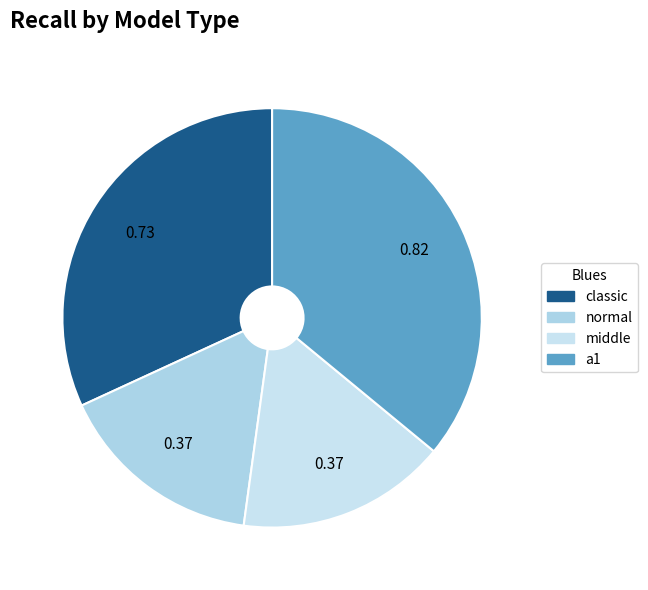

How many segments does this pie chart have?

4